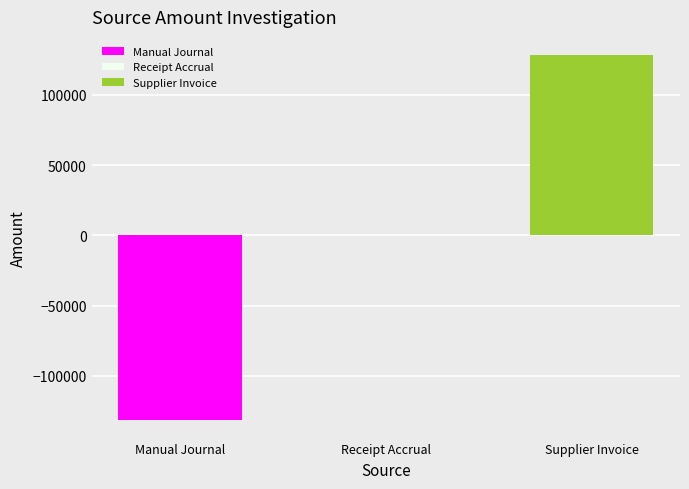

Reading left to right, transcribe all the data shown in this chart.

-131588.7	0.0	128248.1